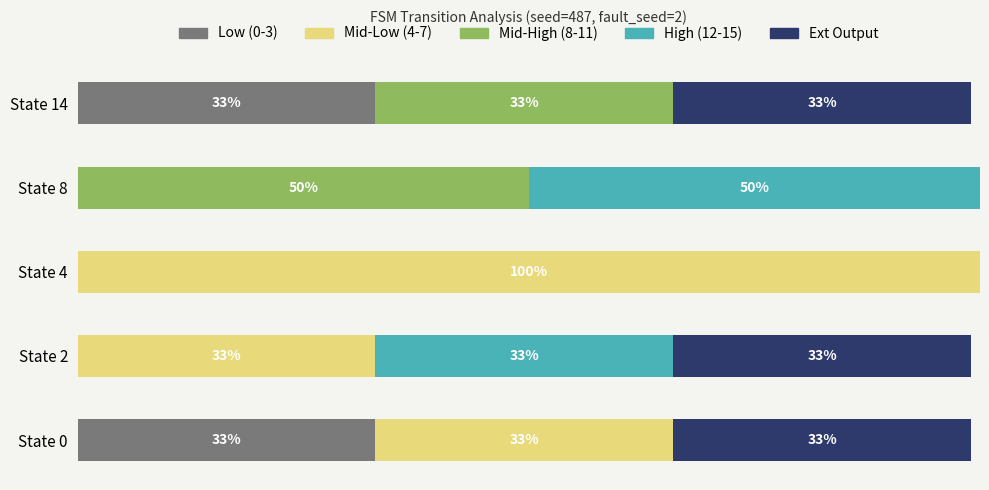

What are all the series names shown in the legend?

Low (0-3), Mid-Low (4-7), Mid-High (8-11), High (12-15), Ext Output